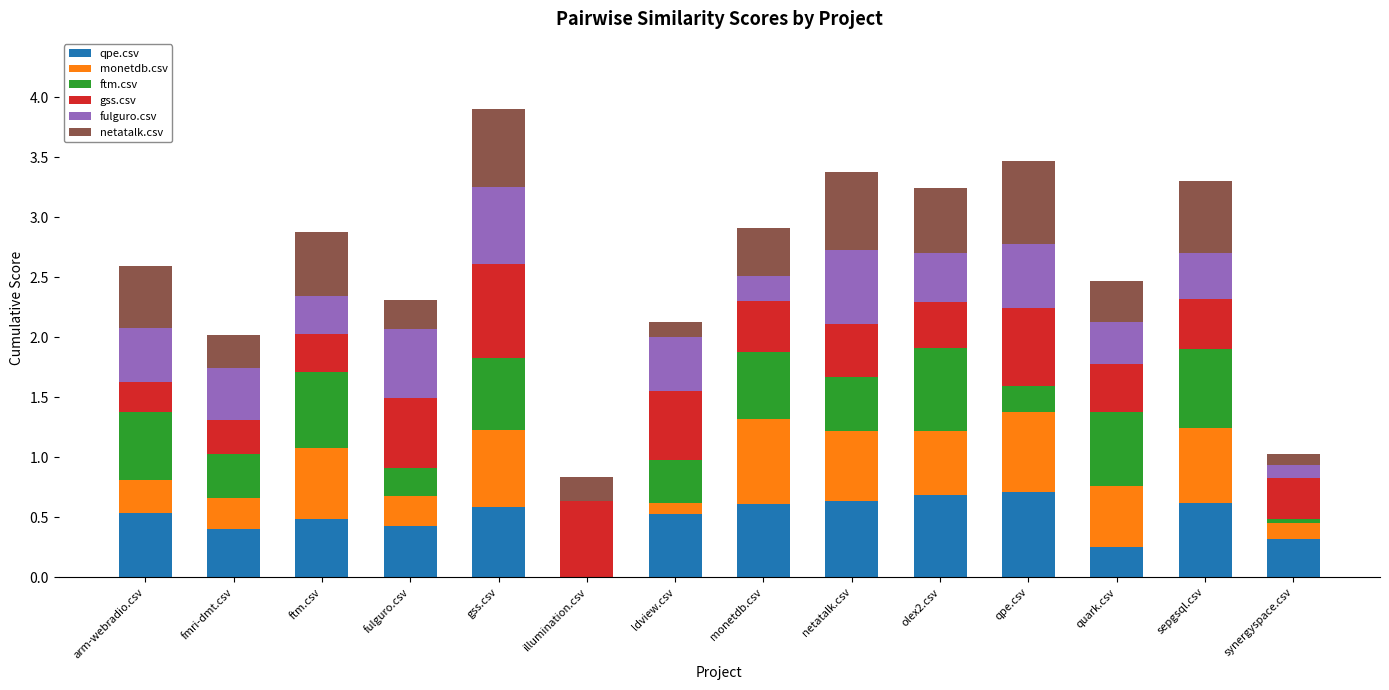

How many series are shown in this chart?

6